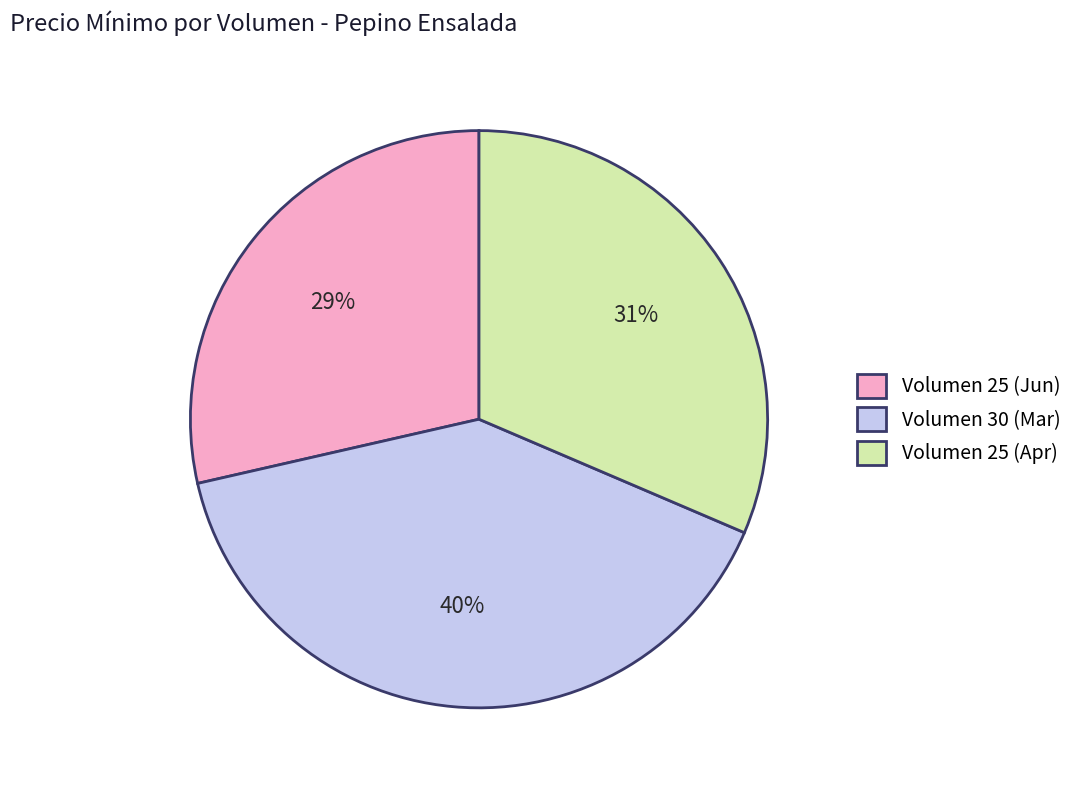

Rank the categories by value from lowest to highest.

Volumen 25 (Jun), Volumen 25 (Apr), Volumen 30 (Mar)